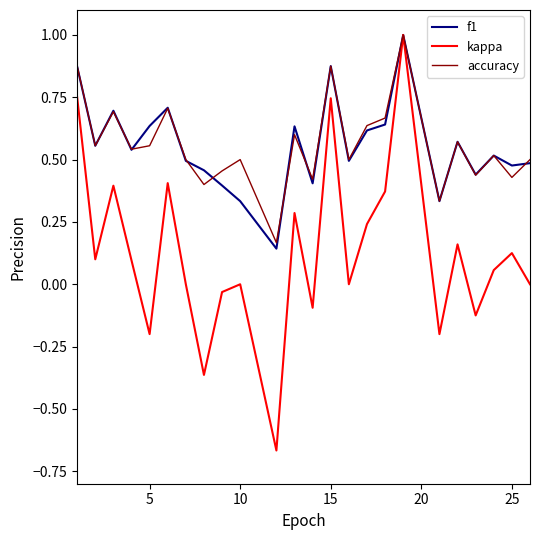

Which series has the largest range (max minus min)?

kappa